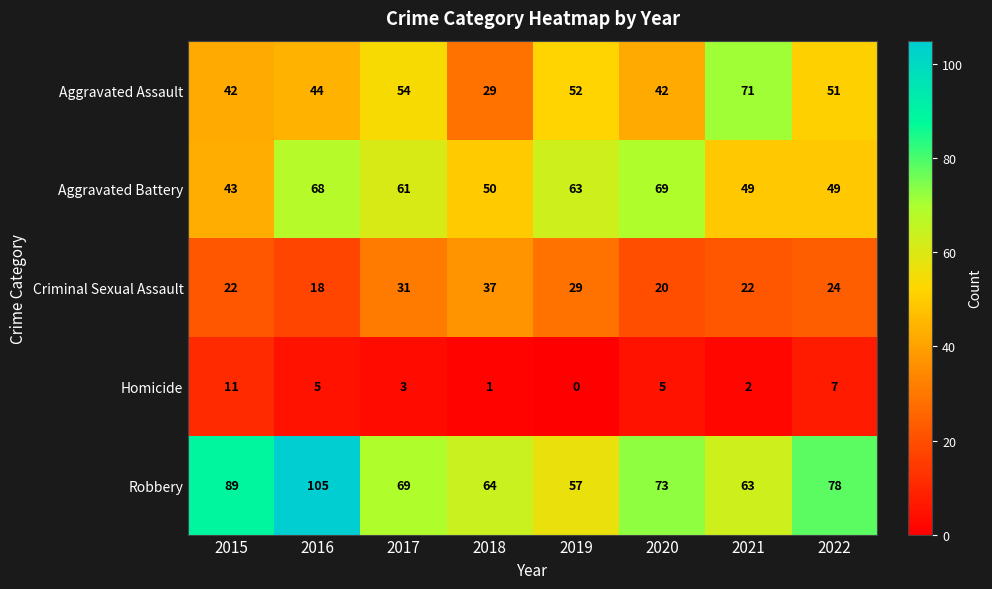

Rank the series by their maximum value, from highest to lowest.

Robbery, Aggravated Assault, Aggravated Battery, Criminal Sexual Assault, Homicide